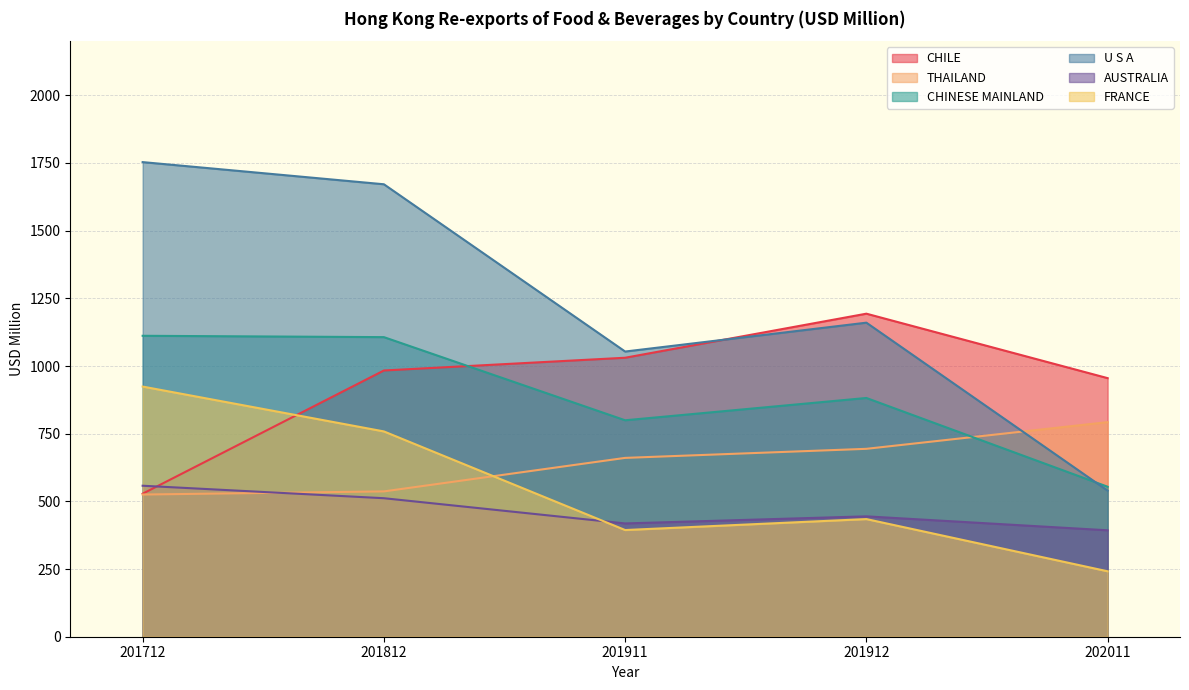

How many intersections are there between FRANCE and CHILE?

1